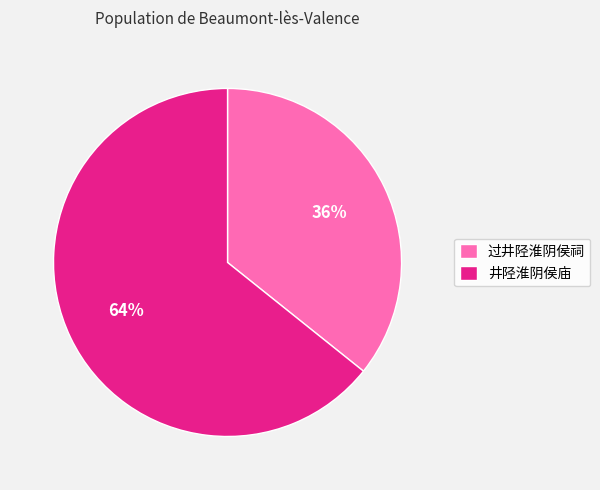

To the nearest percent, what portion does 井陉淮阴侯庙 represent?

64%